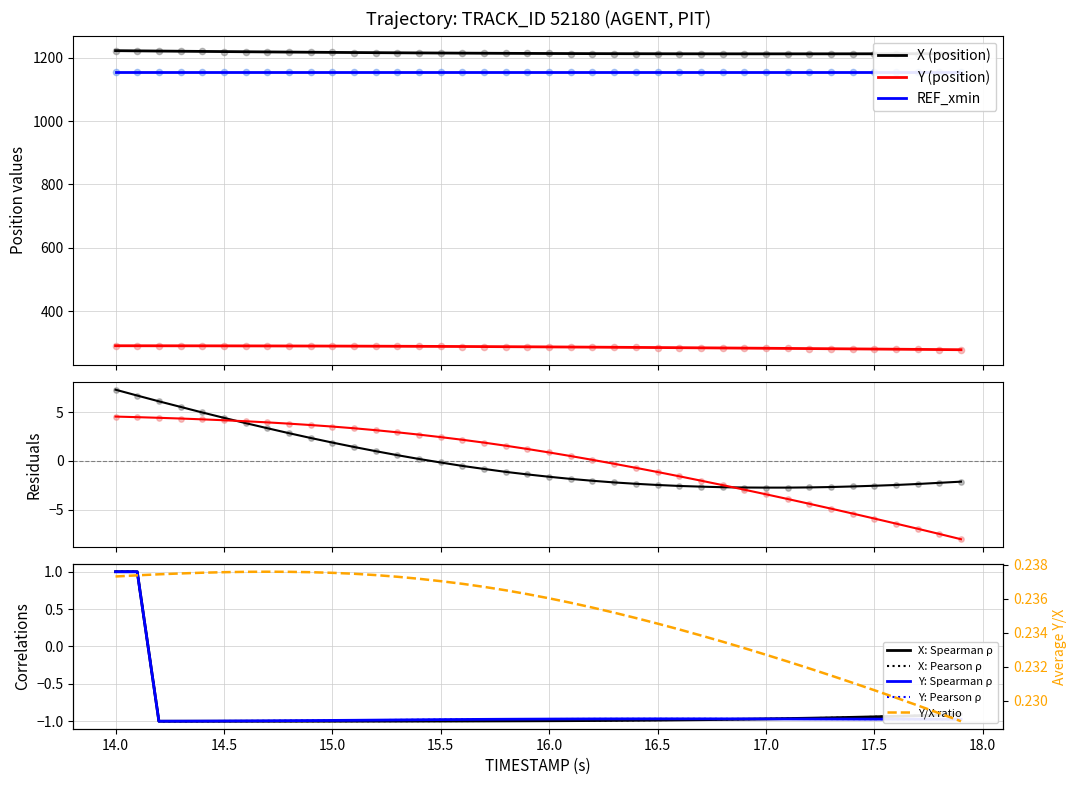

Which series has the largest total across all categories?

Y